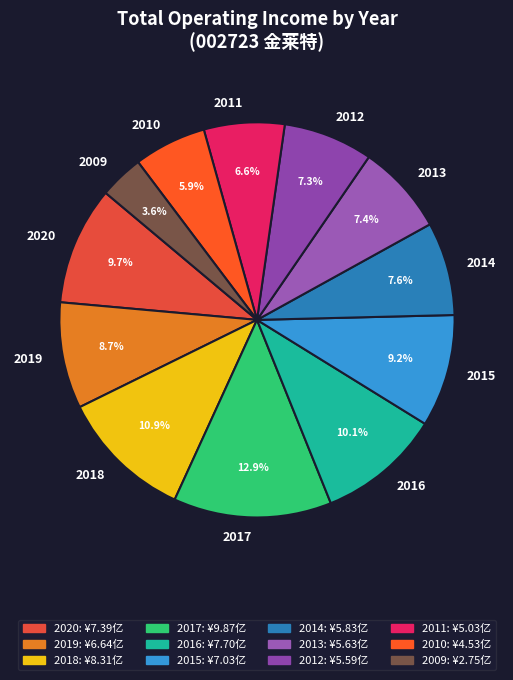

True or false: 2017 accounts for 2% of the total.

False